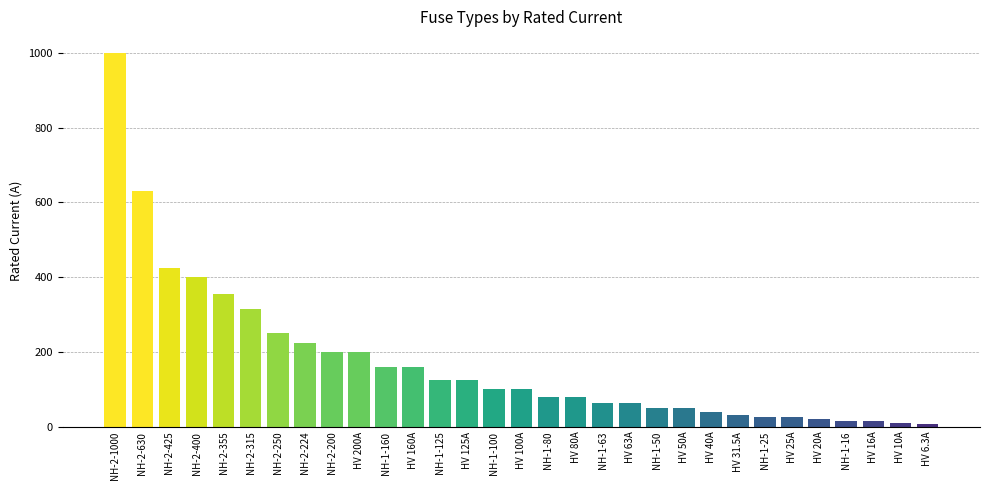

What is the maximum value shown in the chart?

1000.0